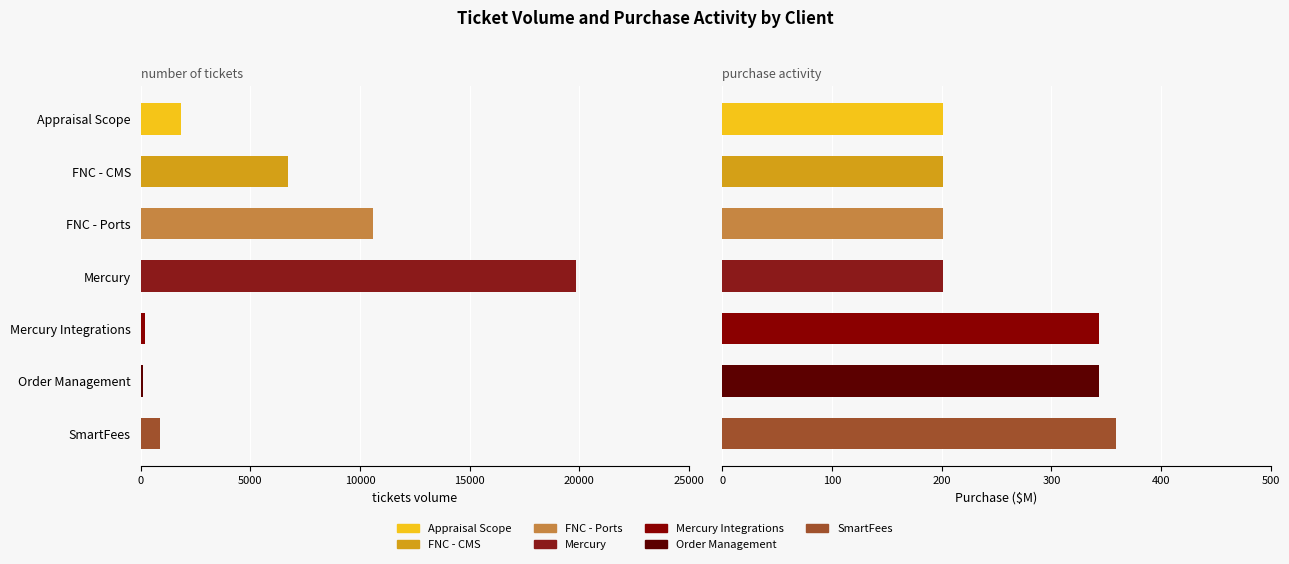

The value of tickets_volume at Appraisal Scope is 1264.7. True or false?

False